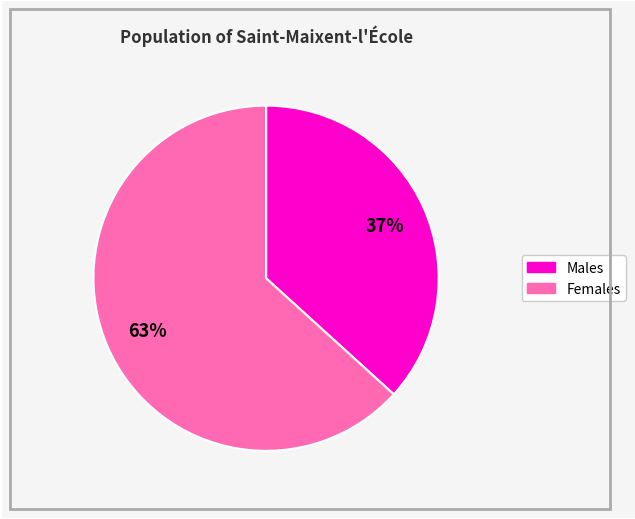

To the nearest percent, what is the average slice percentage?

50%